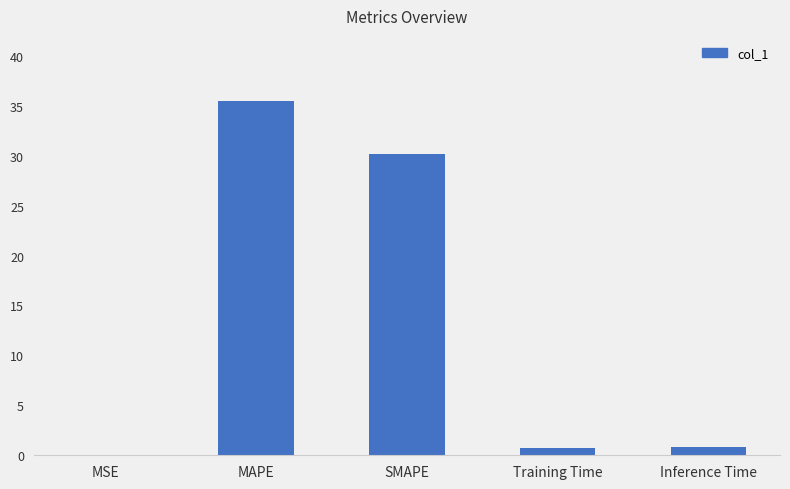

At which label is the value closest to 17?

SMAPE